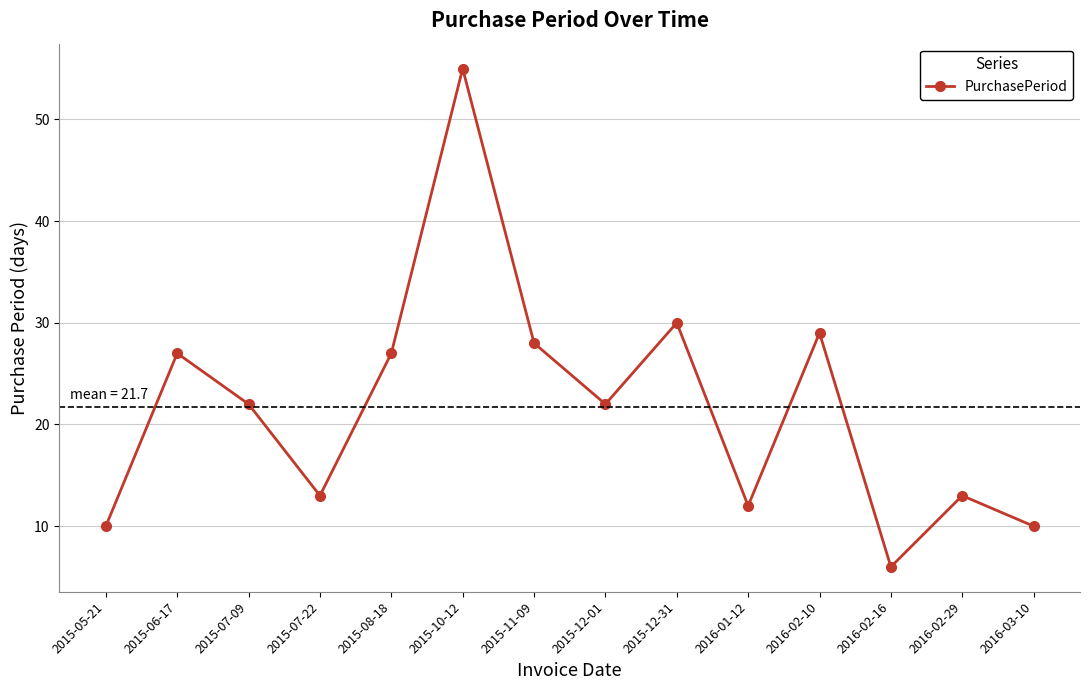

What is the label of the 13th point from the left?

2016-02-29